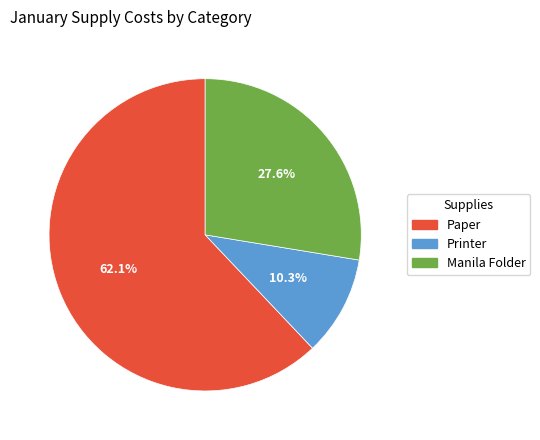

Count the number of slices in the pie.

3